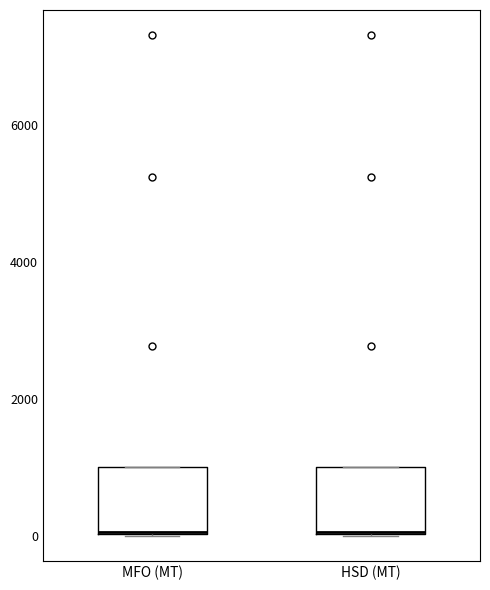

Where is the lower edge of the box for HSD (MT) on the y-axis? The values are not printed on the chart, so give them approximately, as read against the axis.

0